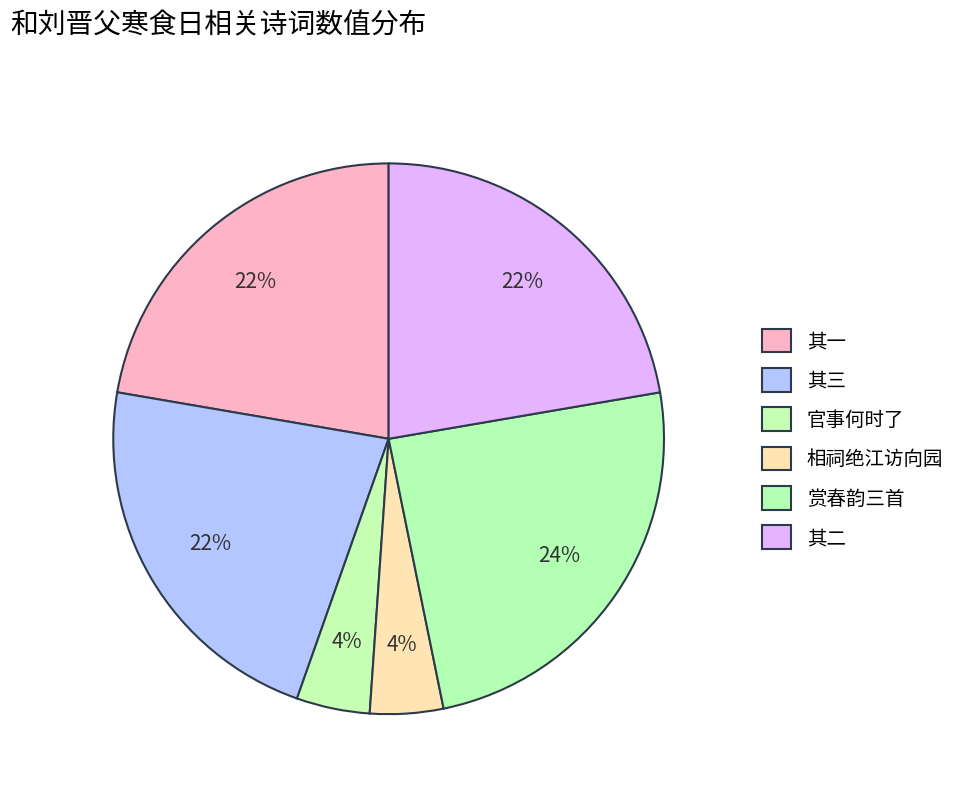

Count the number of slices in the pie.

6